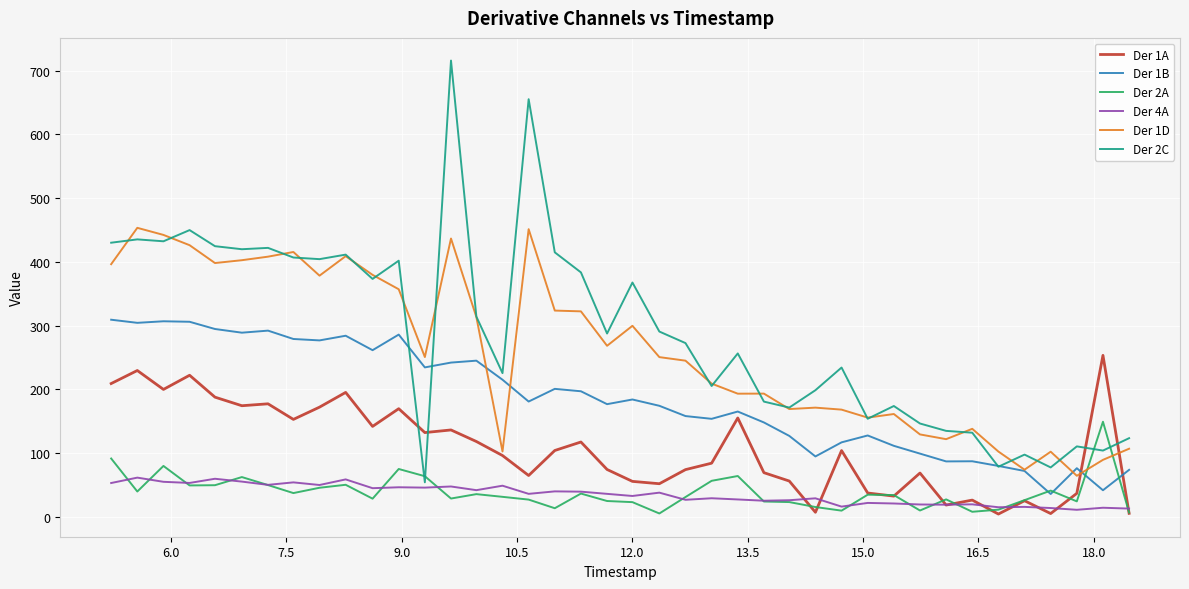

At how many categories does at least one series exceed 341?

17